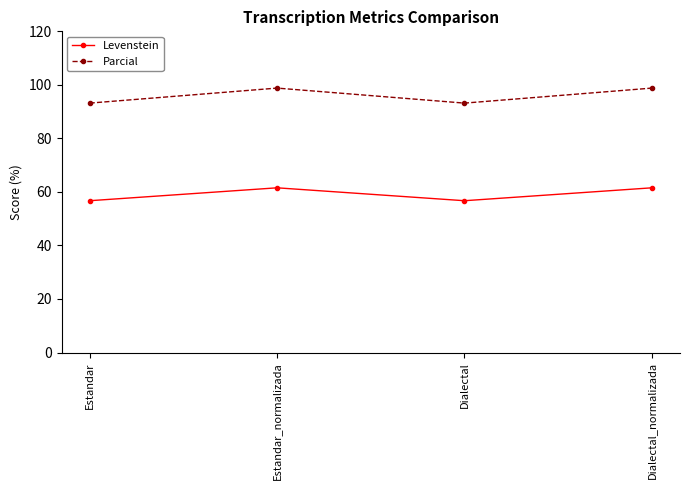

Which series has the widest spread of values?

Parcial